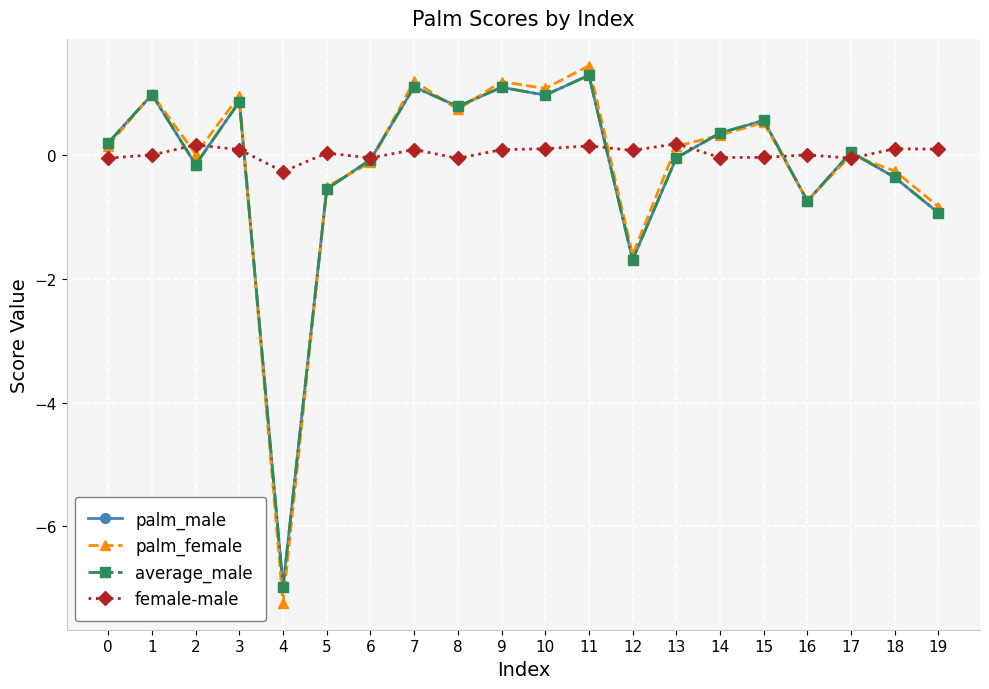

At how many categories does at least one series exceed -4?

20